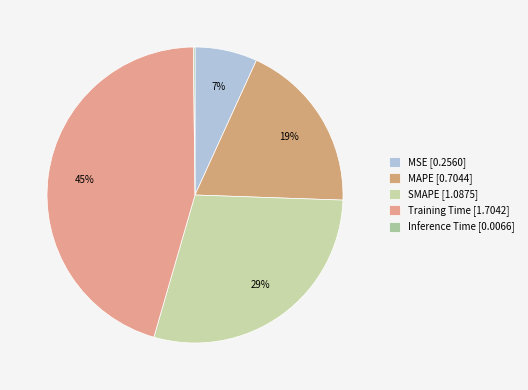

To the nearest percent, what is the difference between the MAPE and SMAPE slice percentages?

10%